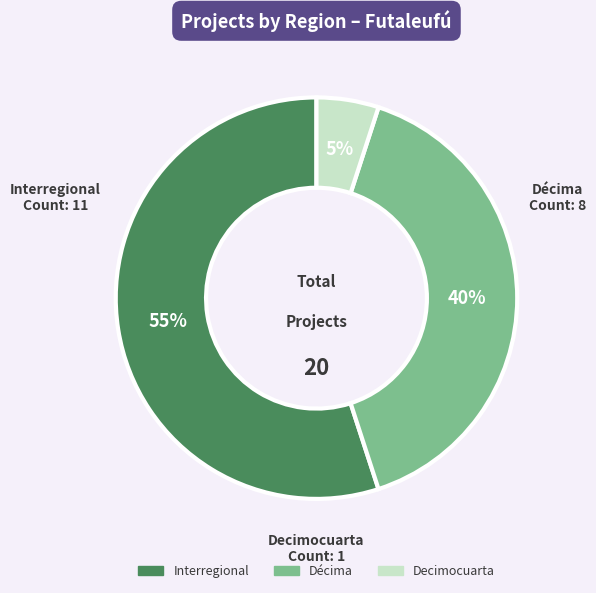

Does any single category account for the majority?

Yes